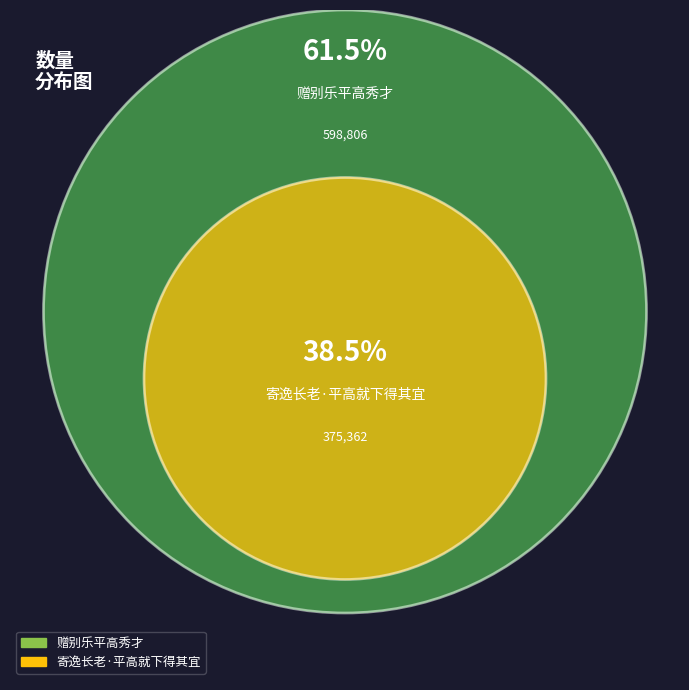

What percentage is the 赠别乐平高秀才 slice, to the nearest percent?

61%